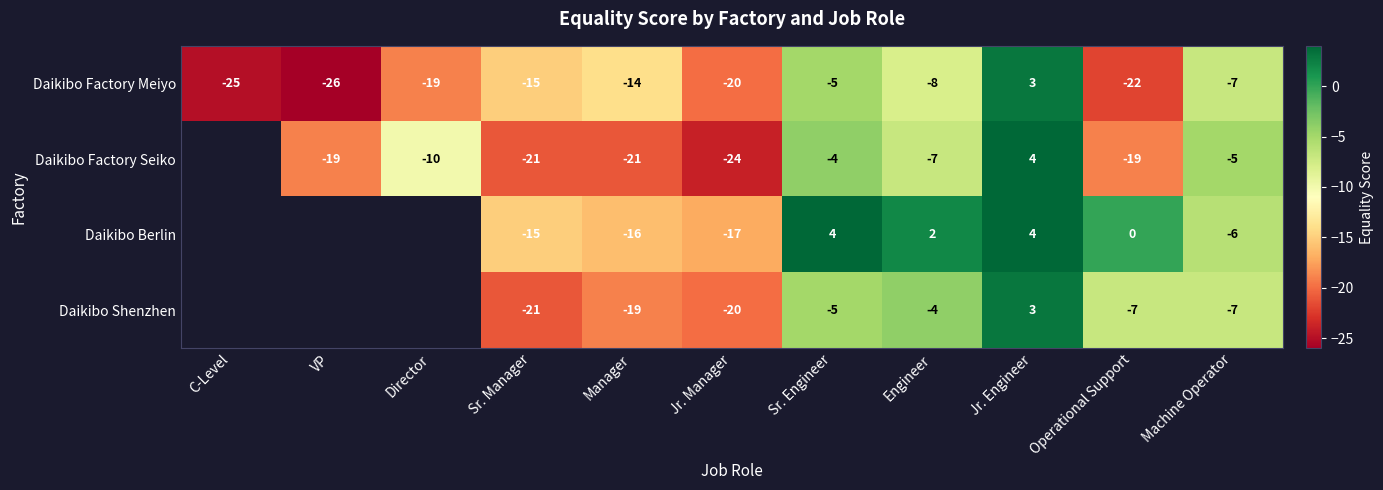

The Daikibo Factory Meiyo series shows 5 at Jr. Engineer. True or false?

False